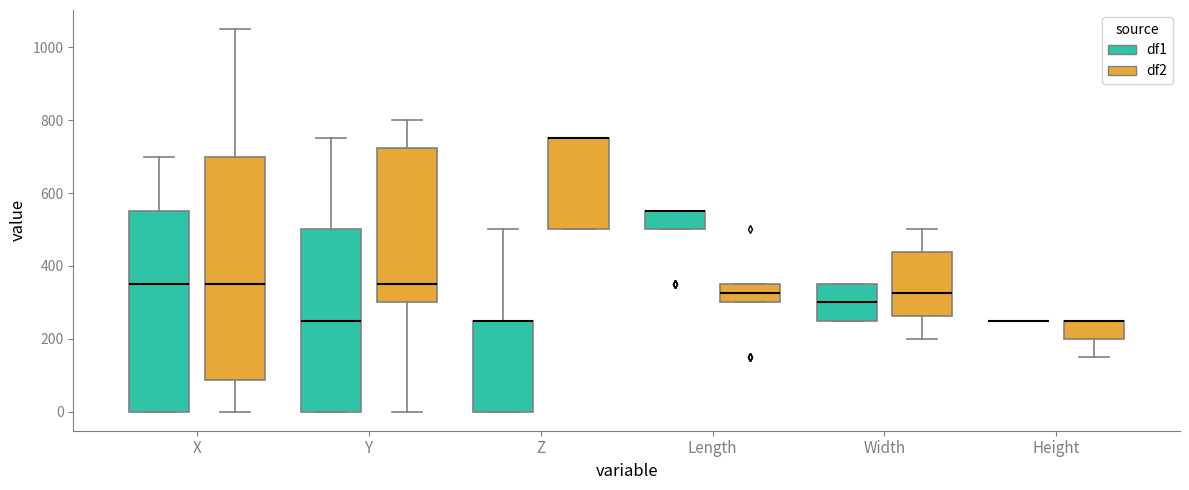

Reading left to right, transcribe this box plot: for each box, give where its median line is, the range the box spans, and where its two whiskers end, as read against the y-axis. The values are not printed on the chart, so give them approximately, as read against the axis.

X (df1): median 360, box 0 to 560, whiskers 0 to 700
X (df2): median 360, box 80 to 700, whiskers 0 to 1060
Y (df1): median 260, box 0 to 500, whiskers 0 to 760
Y (df2): median 360, box 300 to 720, whiskers 0 to 800
Z (df1): median 260 (drawn on the box's upper edge), box 0 to 260, whiskers 0 to 500
Z (df2): median 760 (drawn on the box's upper edge), box 500 to 760, whiskers 500 to 760
Length (df1): median 560 (drawn on the box's upper edge), box 500 to 560, whiskers 500 to 560
Length (df2): median 320, box 300 to 360, whiskers 300 to 360
Width (df1): median 300, box 260 to 360, whiskers 260 to 360
Width (df2): median 320, box 260 to 440, whiskers 200 to 500
Height (df1): box collapsed to a line at 260, whiskers 260 to 260
Height (df2): median 260 (drawn on the box's upper edge), box 200 to 260, whiskers 160 to 260